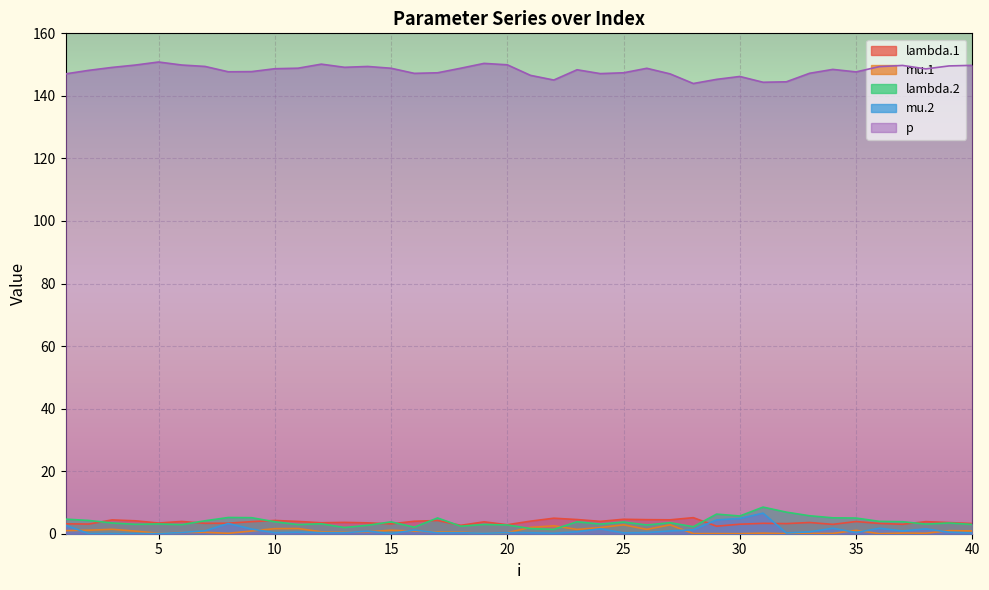

Is the value of p at 6 greater than the value of lambda.1 at 20?

Yes